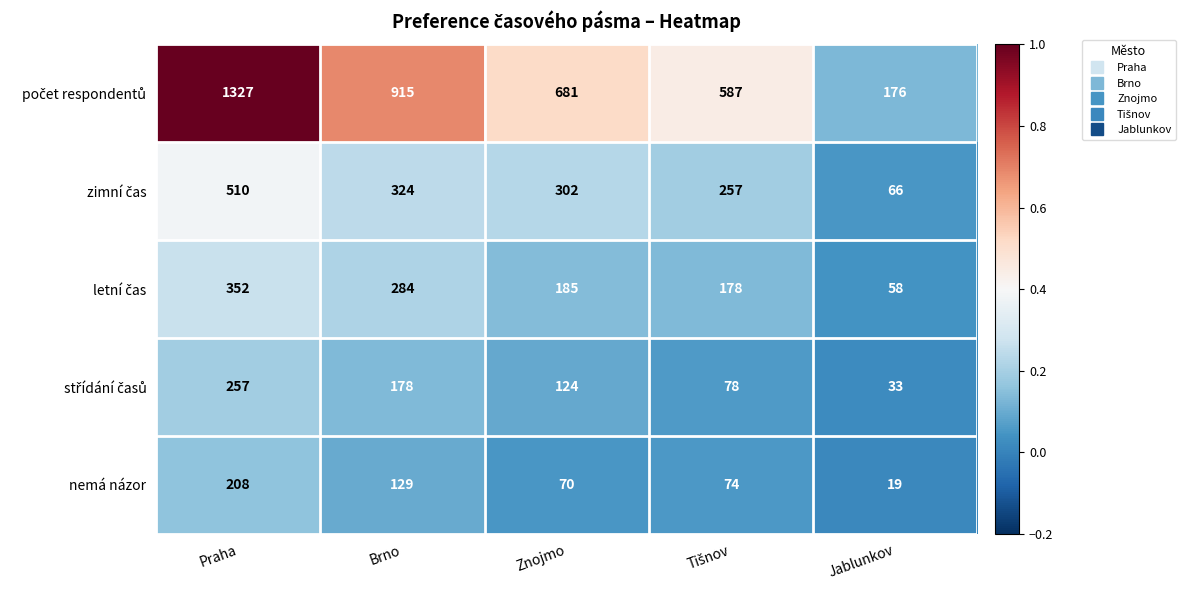

What is the difference between the second highest and minimum values in the nemá názor series?

110